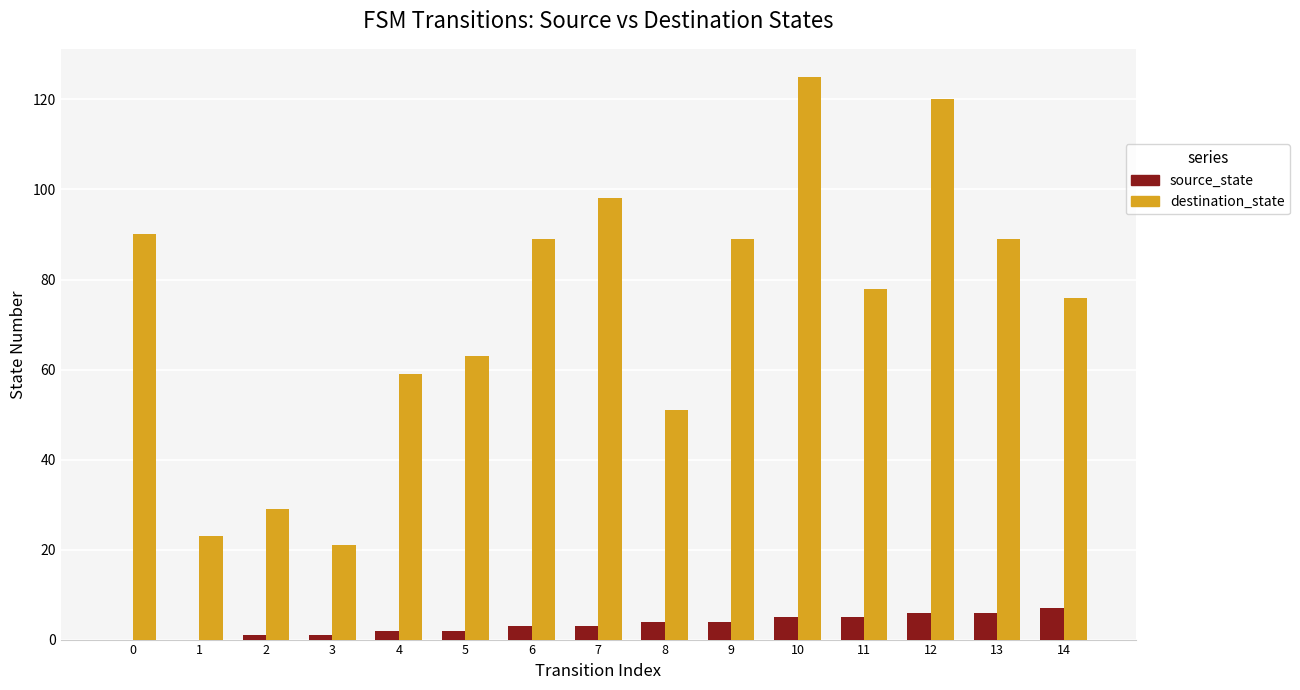

Is the value of destination_state at 1 greater than the value of source_state at 4?

Yes